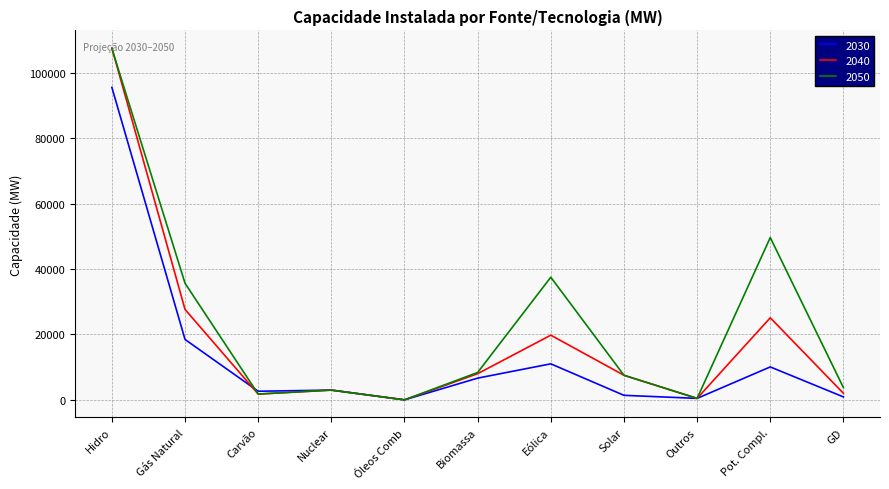

How many lines are shown in the chart?

3